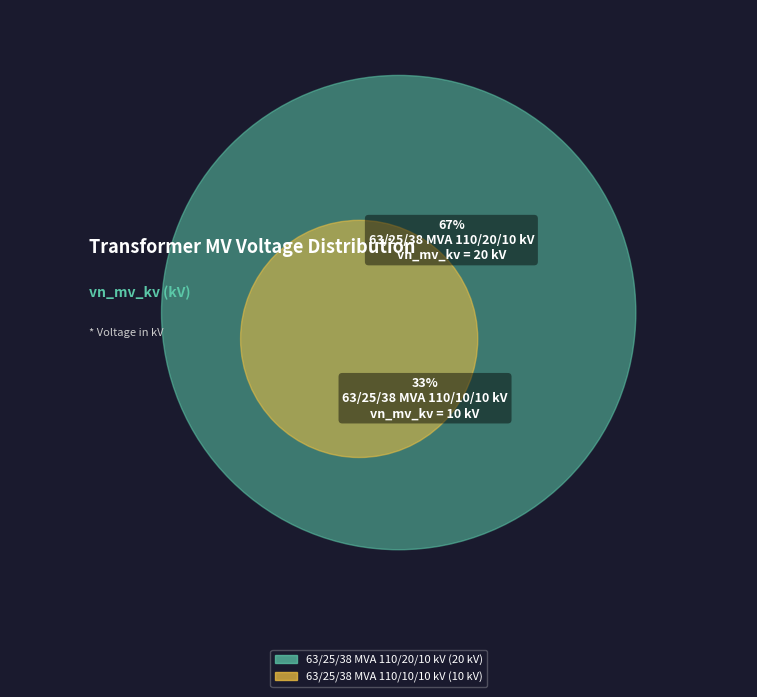

What is the total percentage of 63/25/38 MVA 110/10/10 kV and 63/25/38 MVA 110/20/10 kV?

100.0%